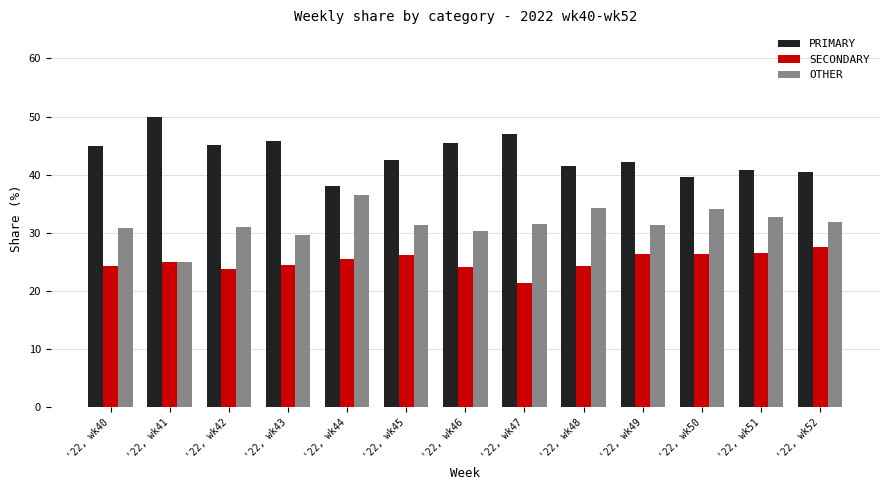

What is the difference between the second highest and second lowest values in the PRIMARY series?

7.5